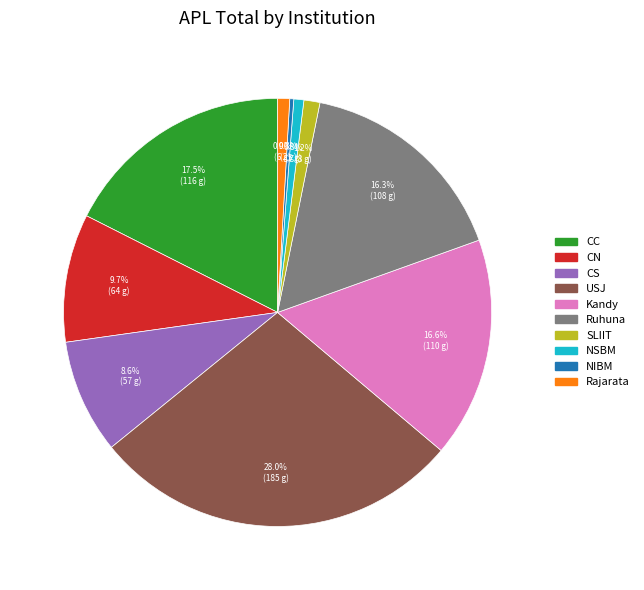

How many segments does this pie chart have?

10